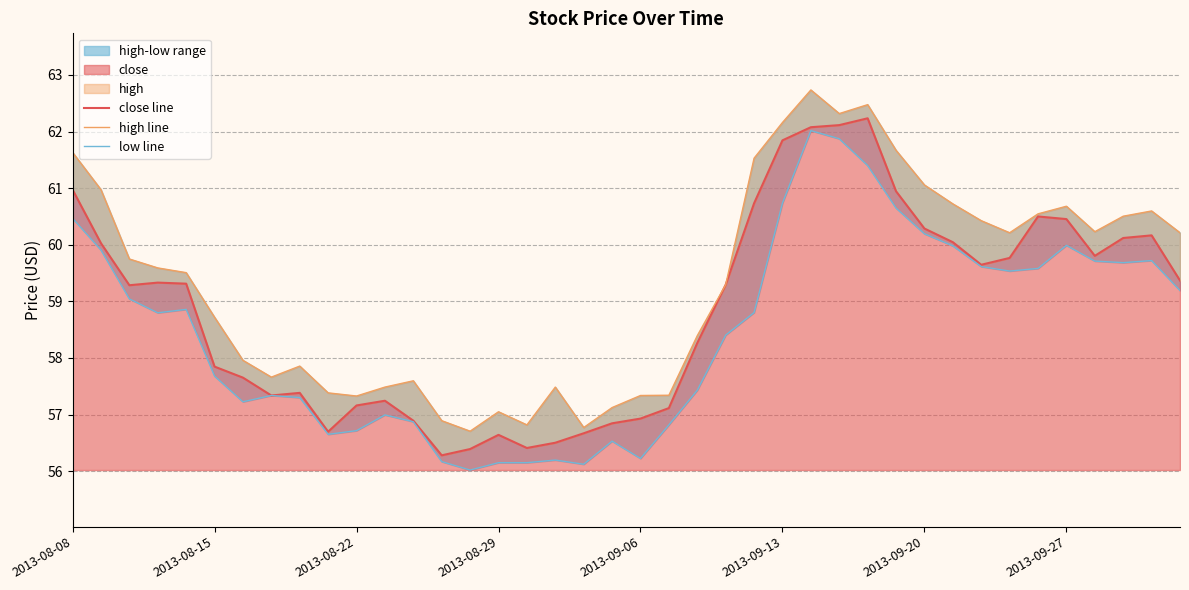

Reading right to left, extract all data points from this chart.

close line: 59.4	60.2	60.1	59.8	60.5	60.5	59.8	59.6	60.0	60.3	60.9	62.2	62.1	62.1	61.8	60.7	59.3	58.3	57.1	56.9	56.8	56.7	56.5	56.4	56.6	56.4	56.3	56.9	57.2	57.2	56.7	57.4	57.3	57.7	57.8	59.3	59.3	59.3	60.0	61.0
high line: 60.2	60.6	60.5	60.2	60.7	60.5	60.2	60.4	60.7	61.1	61.7	62.5	62.3	62.7	62.2	61.5	59.3	58.4	57.3	57.3	57.1	56.8	57.5	56.8	57.1	56.7	56.9	57.6	57.5	57.3	57.4	57.9	57.7	58.0	58.7	59.5	59.6	59.7	61.0	61.6
low line: 59.2	59.7	59.7	59.7	60.0	59.6	59.5	59.6	60.0	60.2	60.6	61.4	61.9	62.0	60.7	58.8	58.4	57.4	56.8	56.2	56.5	56.1	56.2	56.2	56.2	56.0	56.2	56.9	57.0	56.7	56.7	57.3	57.3	57.2	57.7	58.9	58.8	59.0	59.9	60.5